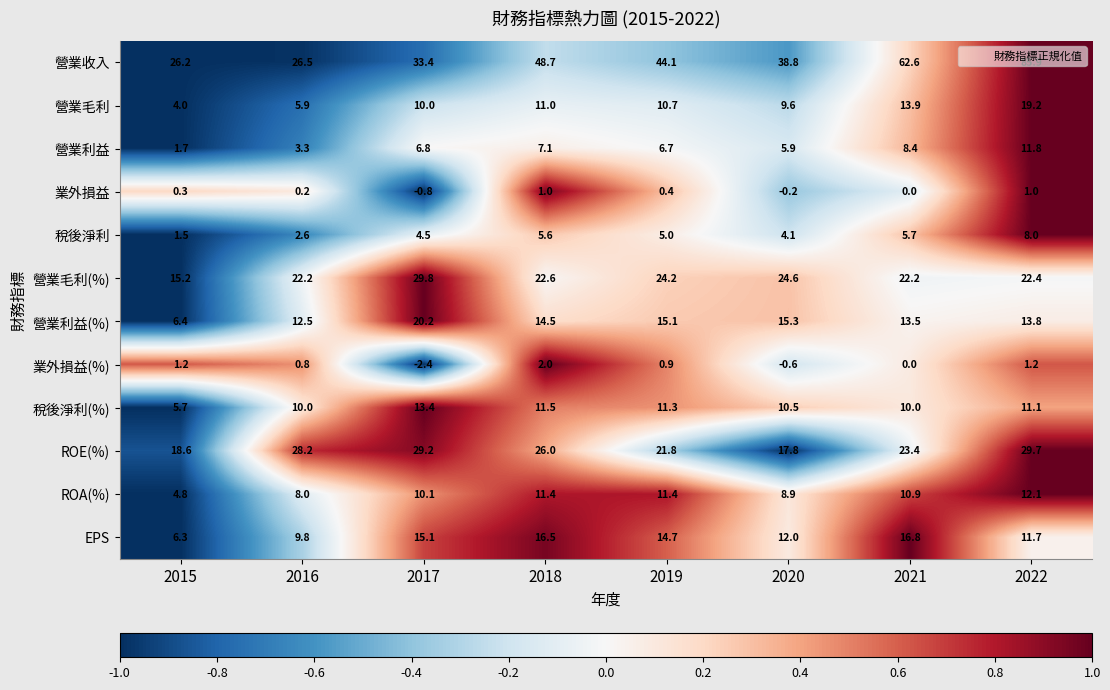

What is the sum of the ROE(%) values at 2019 and 2017?

51.0